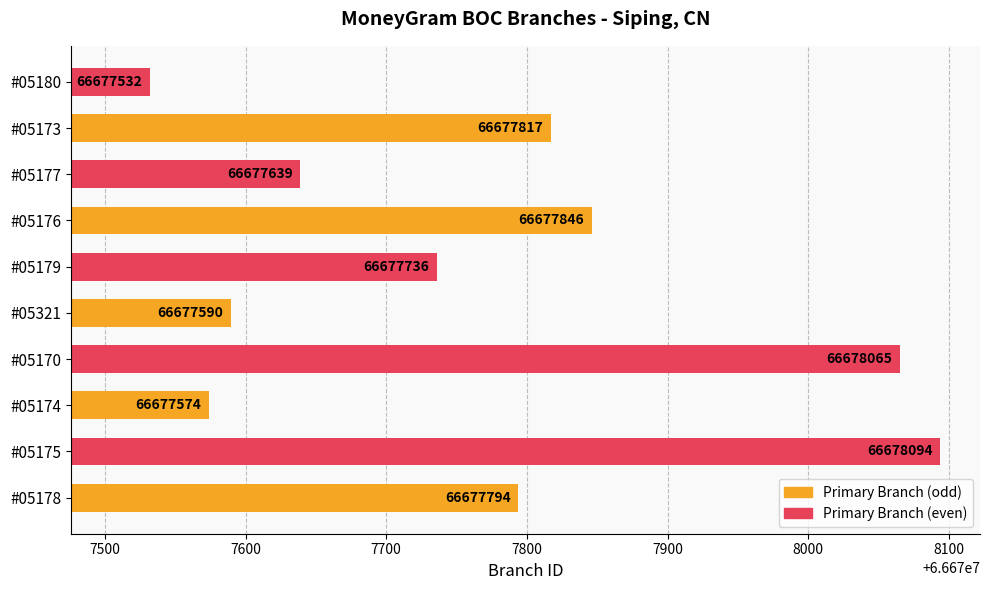

How many categories are shown in the chart?

10